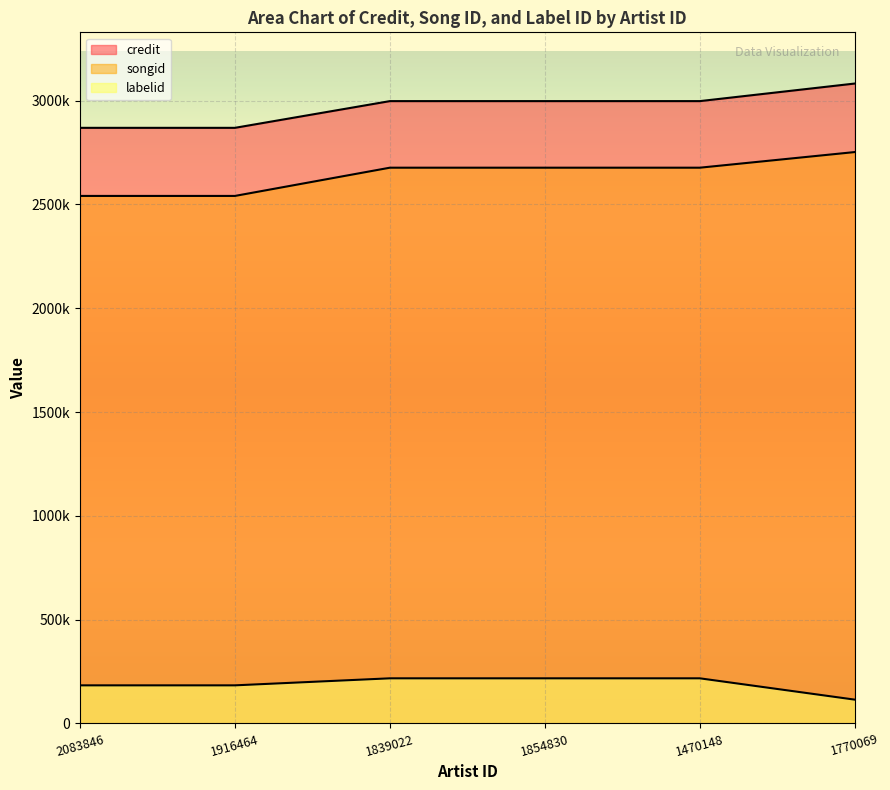

What is the maximum value for songid?

2751924